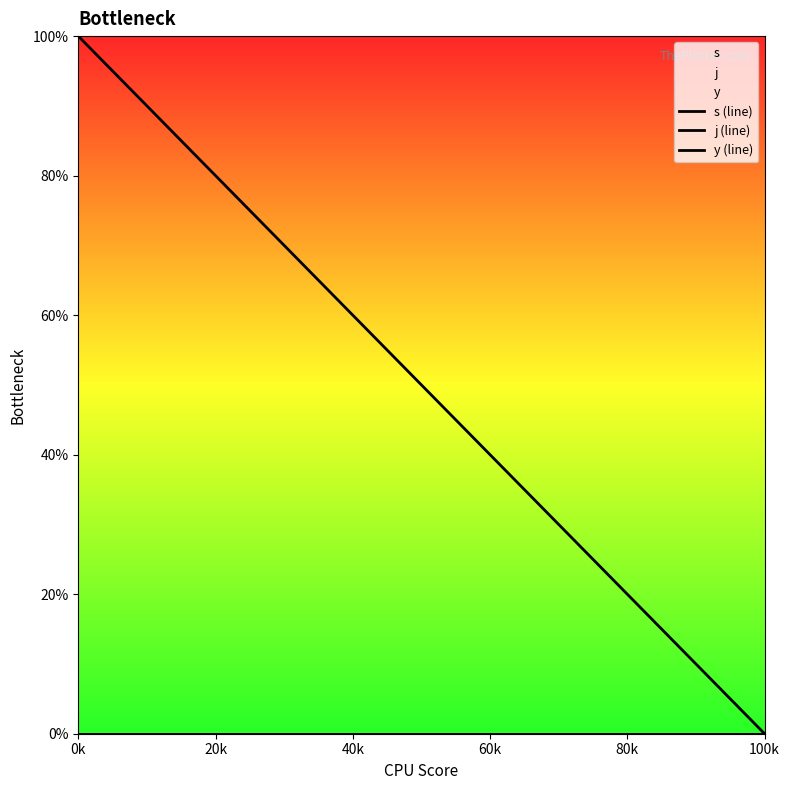

What is the difference between the maximum and minimum values in the j (line) series?

100